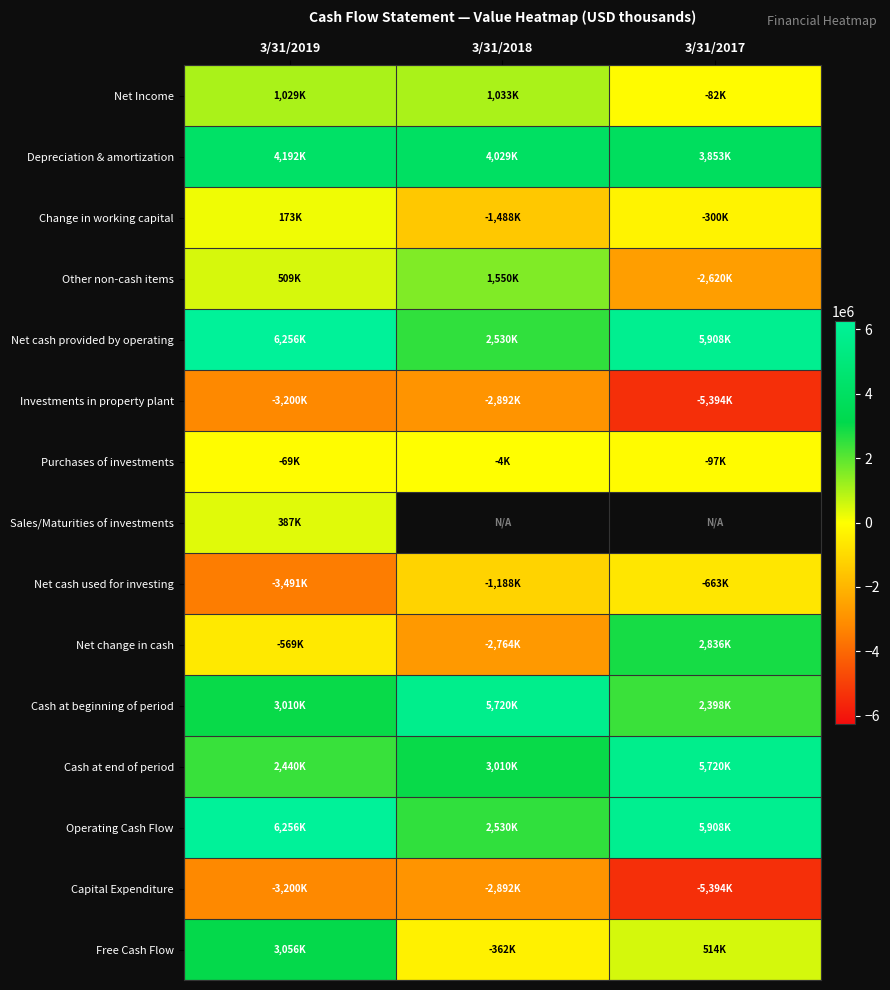

How many values in the Net cash used for investing series are below -1188000?

1